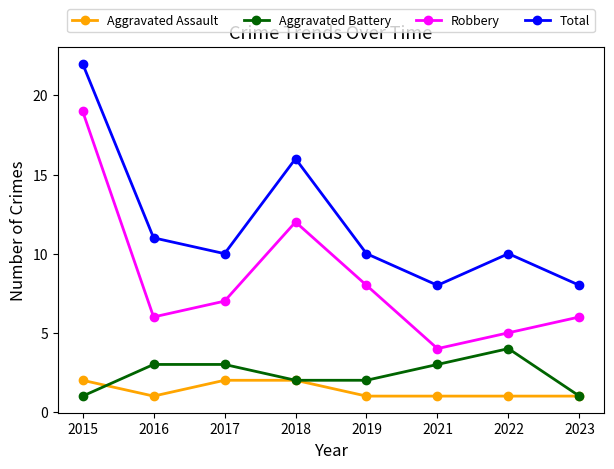

How many series are shown in this chart?

4